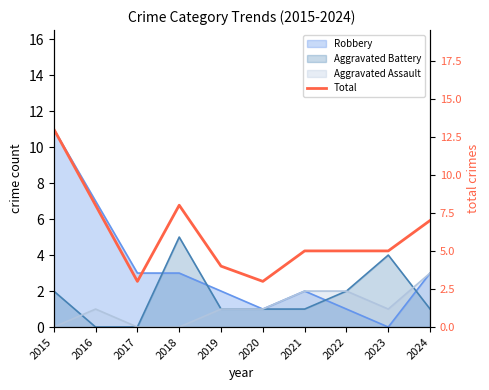

What is the value of the 3rd point from the left?

3